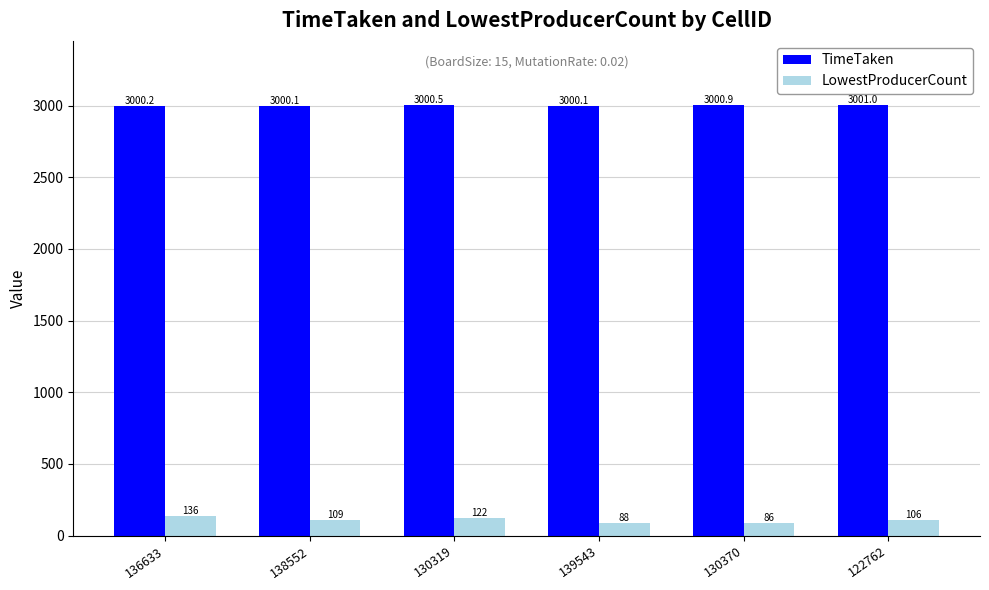

Rank the series at 138552 from lowest to highest value.

LowestProducerCount, TimeTaken